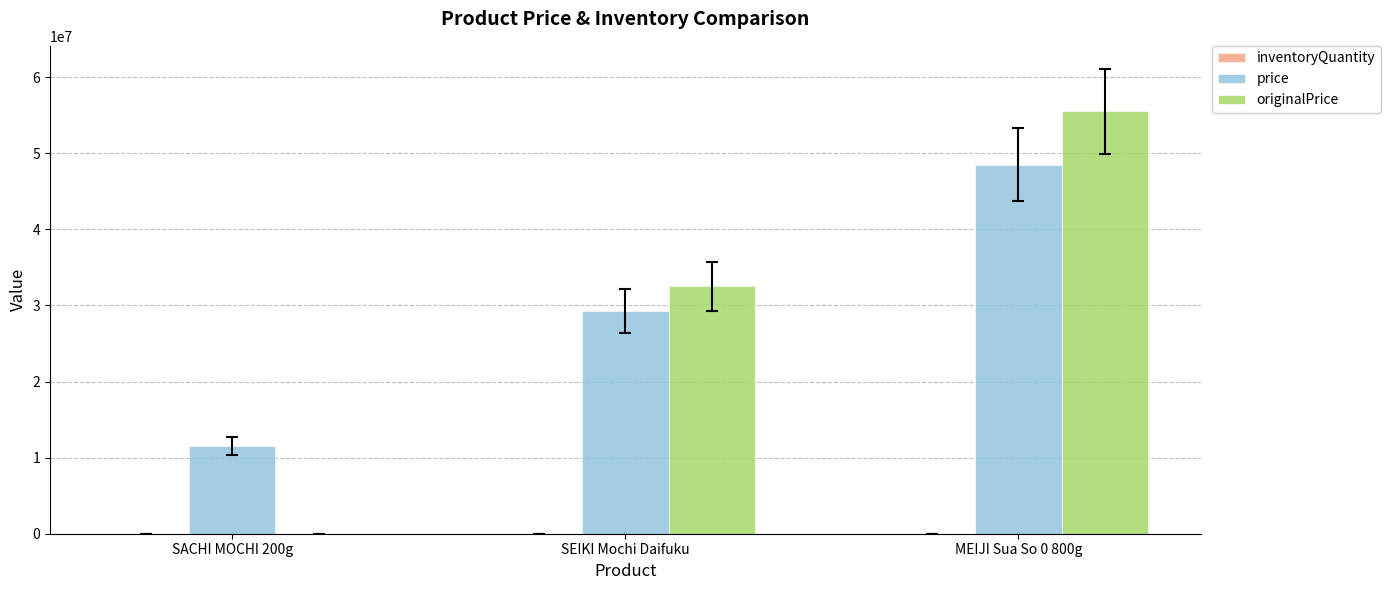

True or false: price has a value of 12289844 at SEIKI Mochi Daifuku.

False